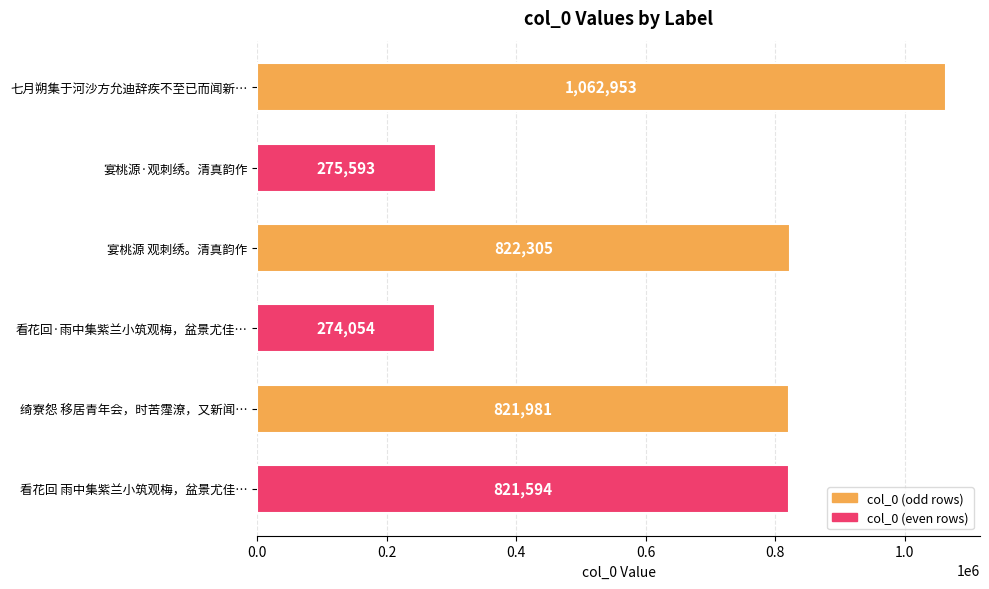

What is the maximum value shown in the chart?

1062953